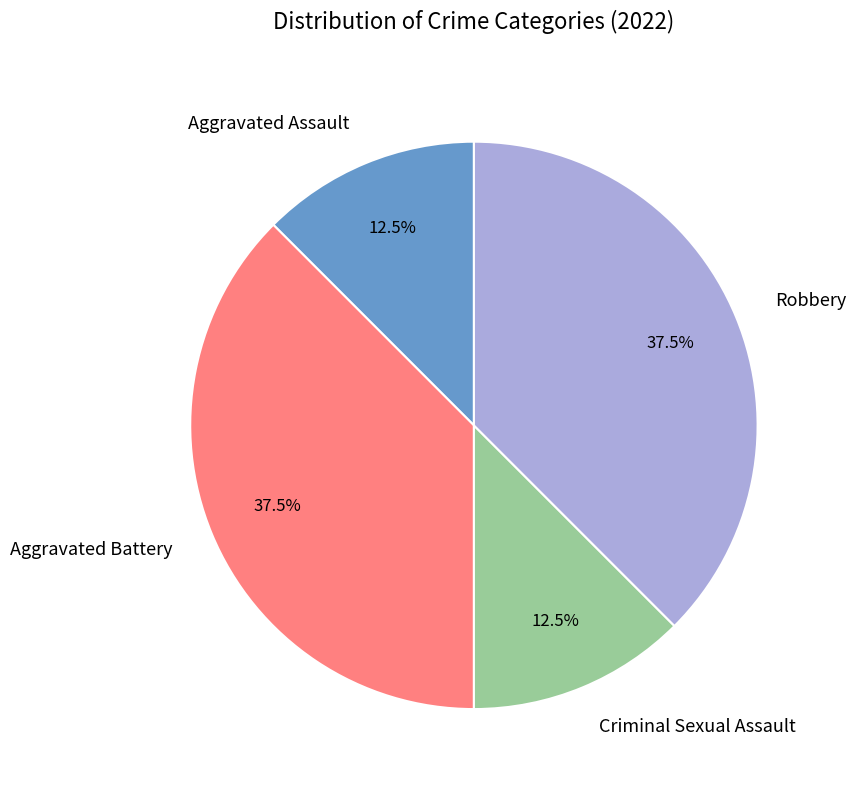

Is it true that Criminal Sexual Assault is 2% of the pie?

False